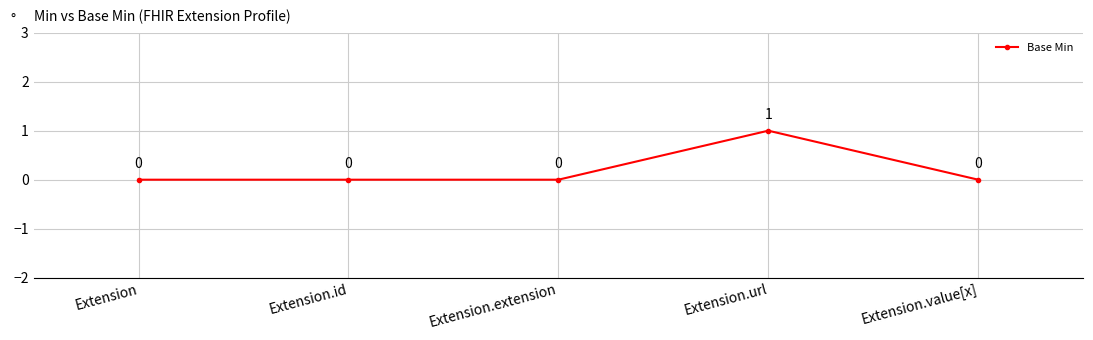

The chart shows a value of 0 at Extension. True or false?

True